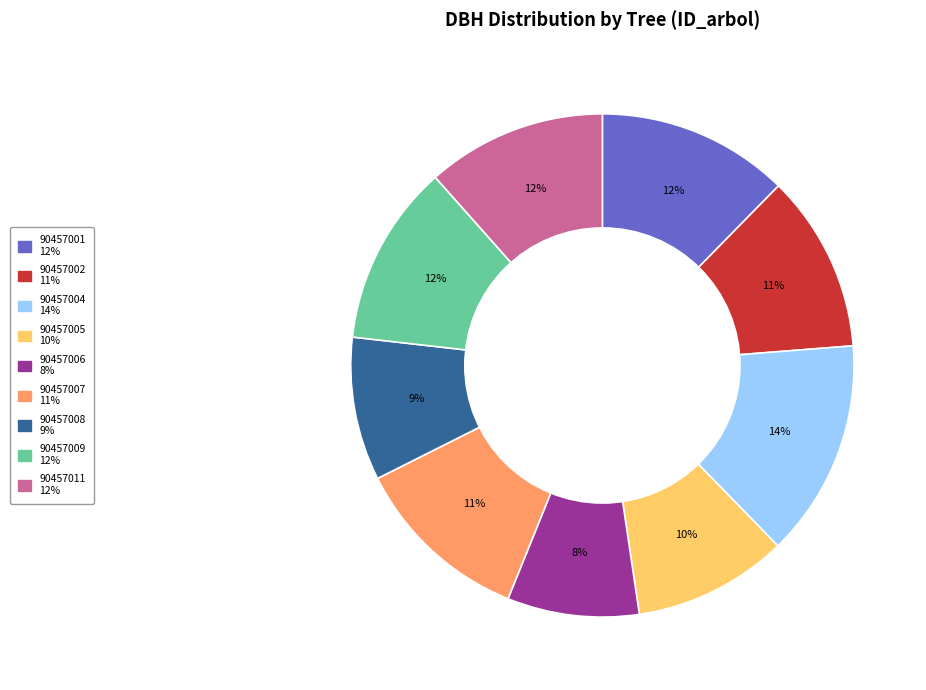

To the nearest percent, what percentage of the pie is 90457004?

14%